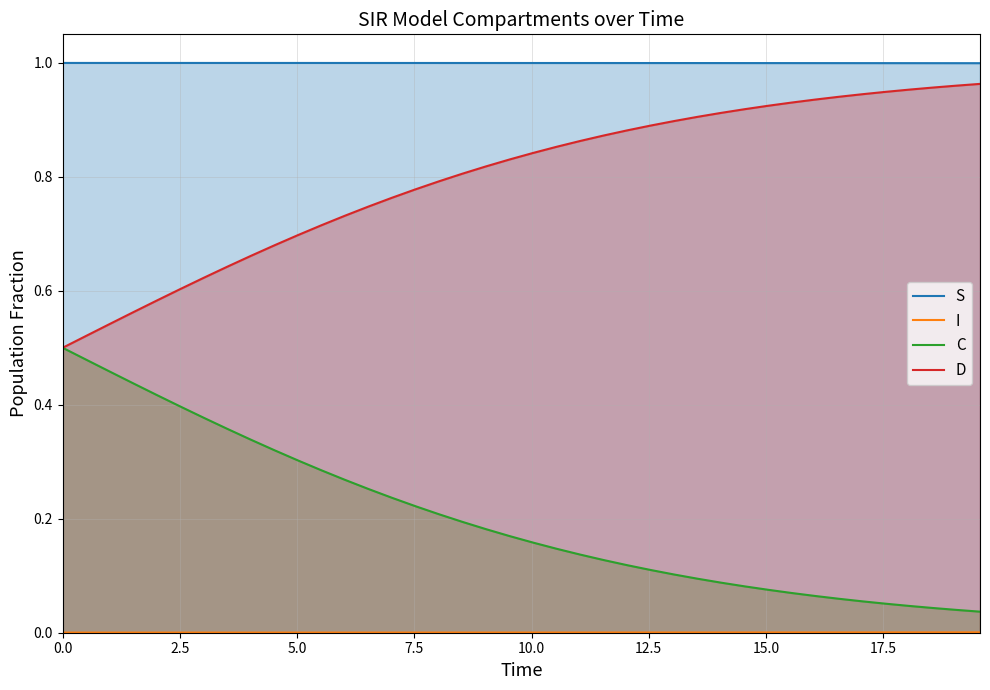

True or false: C and S cross at least once.

False